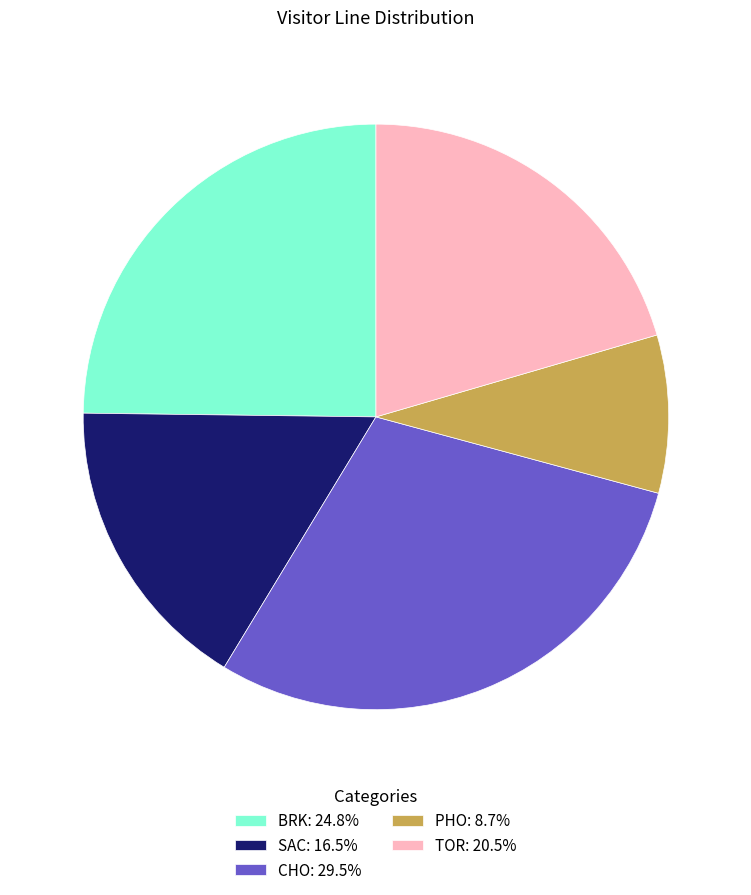

Is there a majority slice in this chart?

No